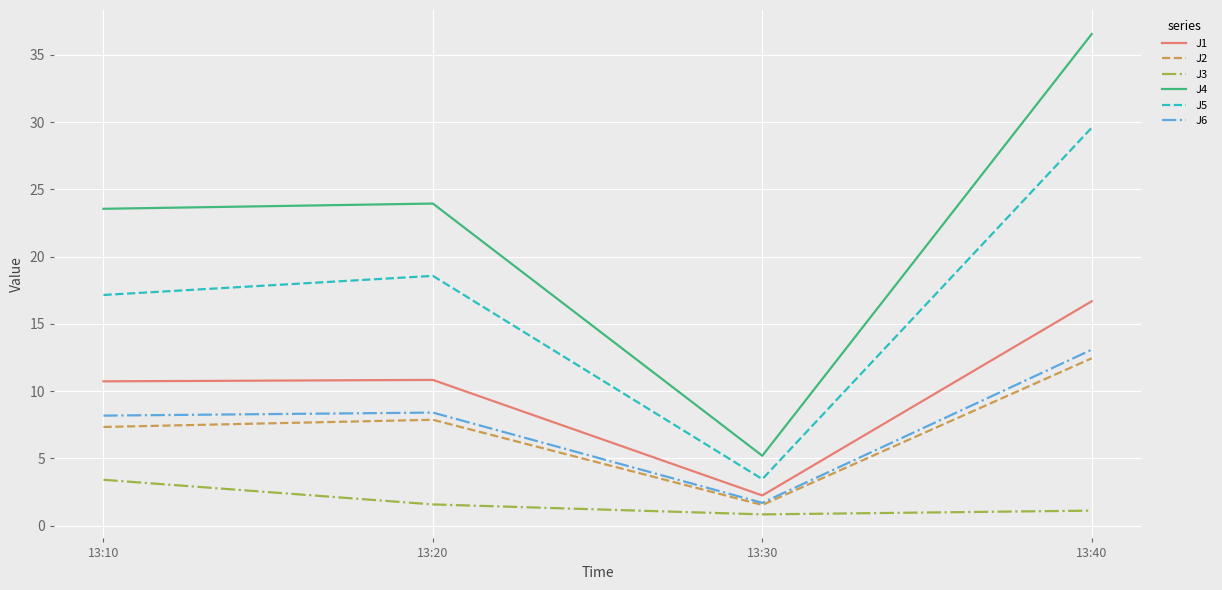

Is this an area chart (filled region under the line)?

No